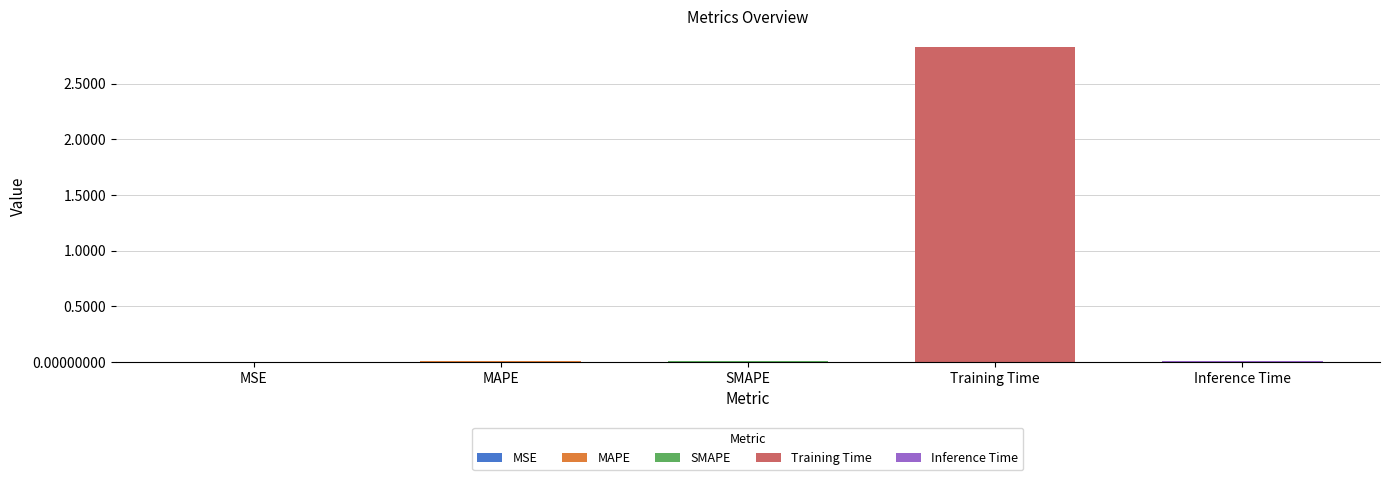

Which category has the highest value across all series?

Training Time